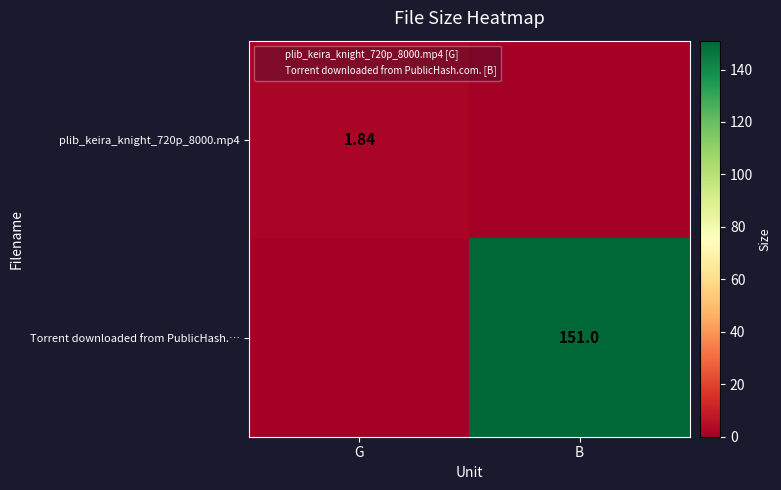

Which category has the lowest value across all series?

B